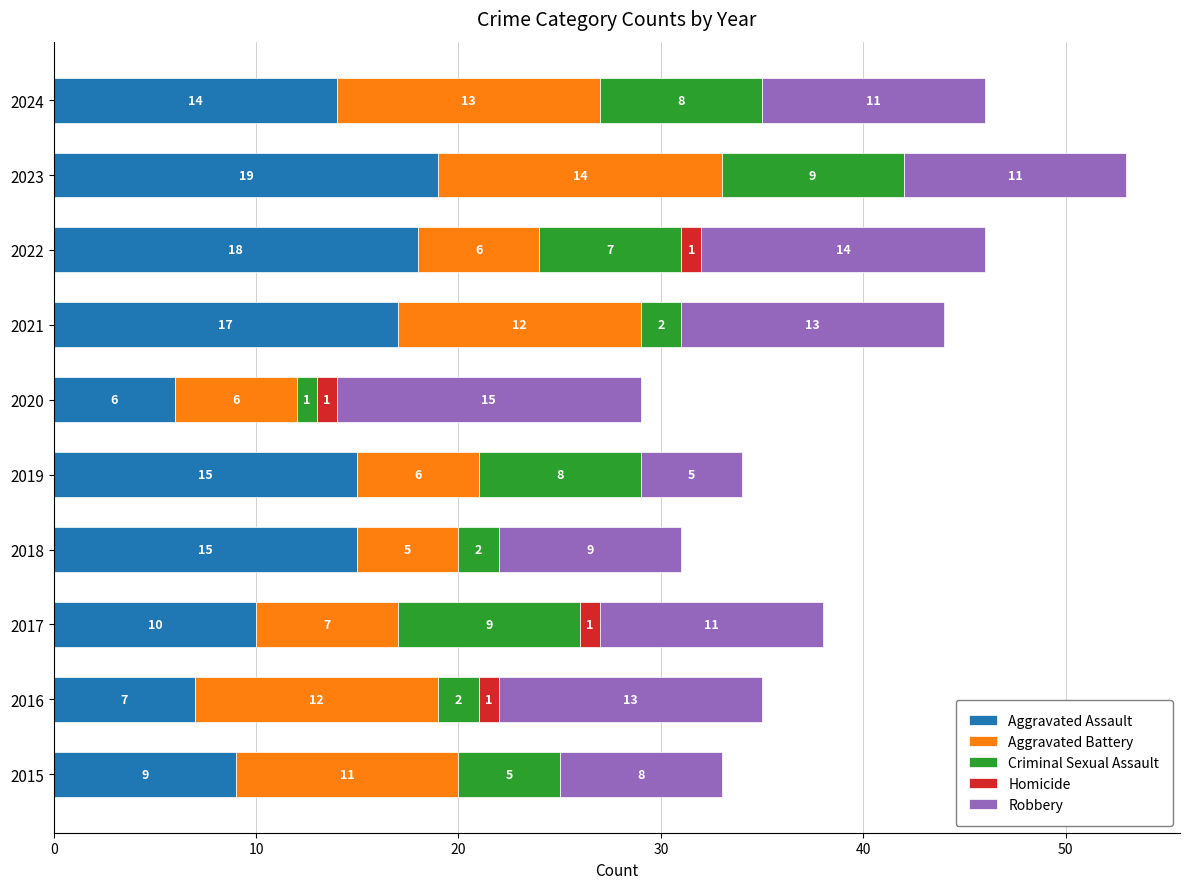

What is the sum of the Aggravated Assault values at 2015 and 2017?

19